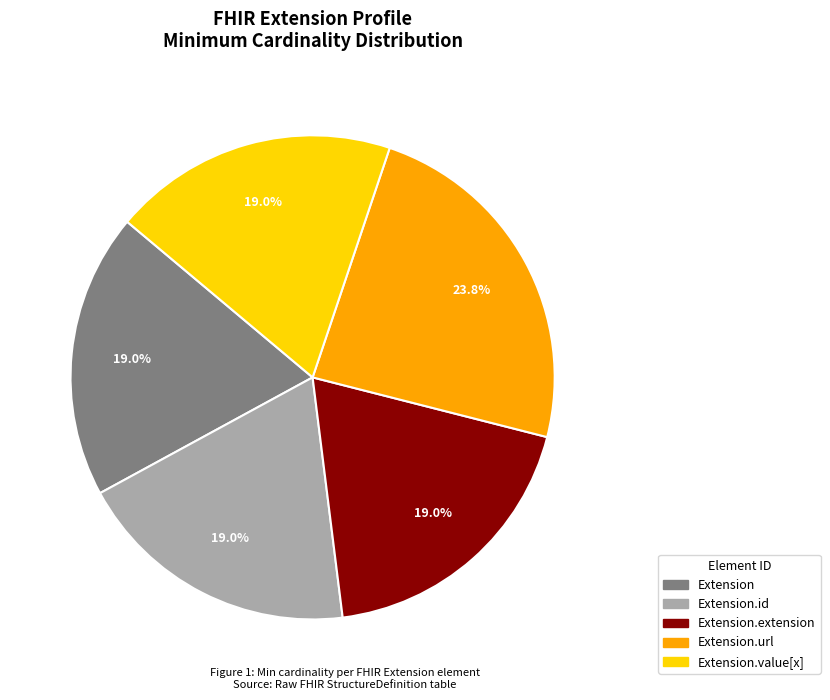

Which has a higher value, Extension or Extension.url?

Extension.url